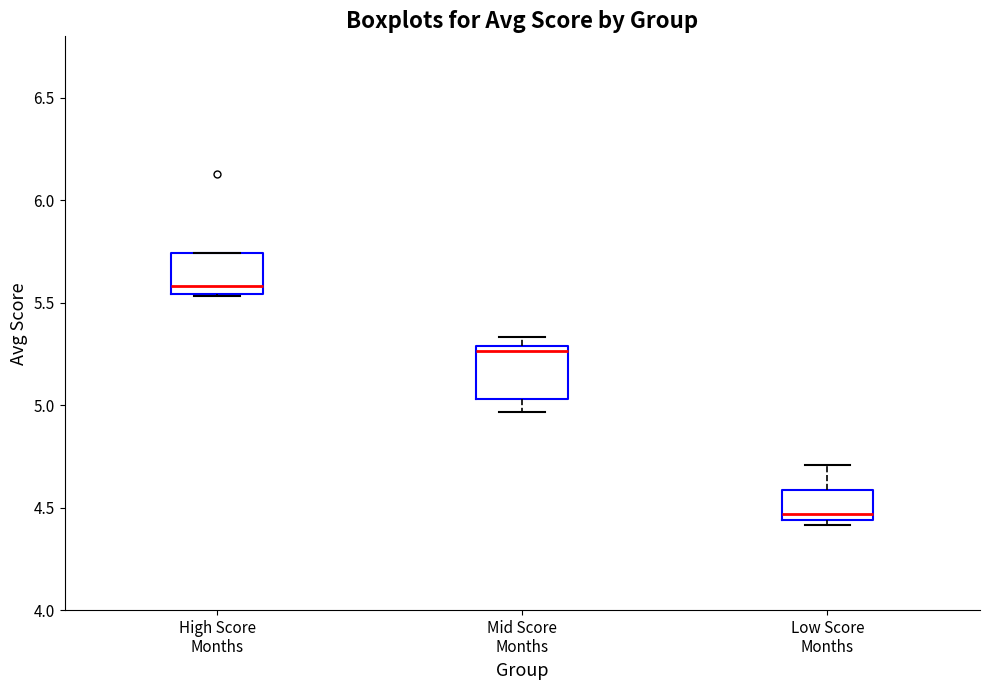

Where is the upper edge of the box for Mid Score Months on the y-axis? The values are not printed on the chart, so give them approximately, as read against the axis.

5.30